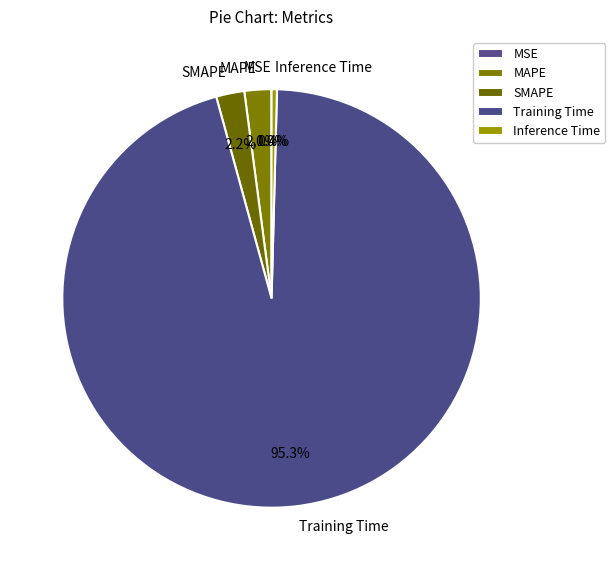

What is the largest slice in the pie chart?

Training Time